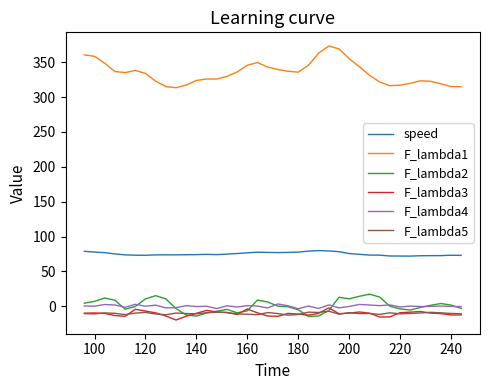

True or false: F_lambda4 and F_lambda3 cross at least once.

False